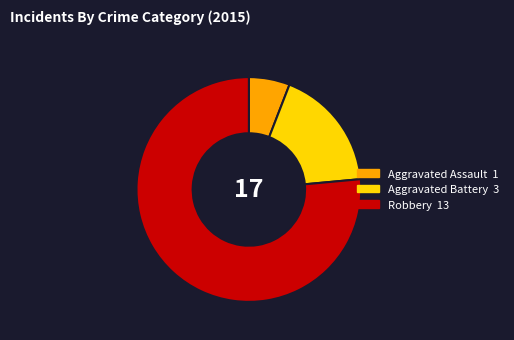

How many slices are in this pie chart?

3